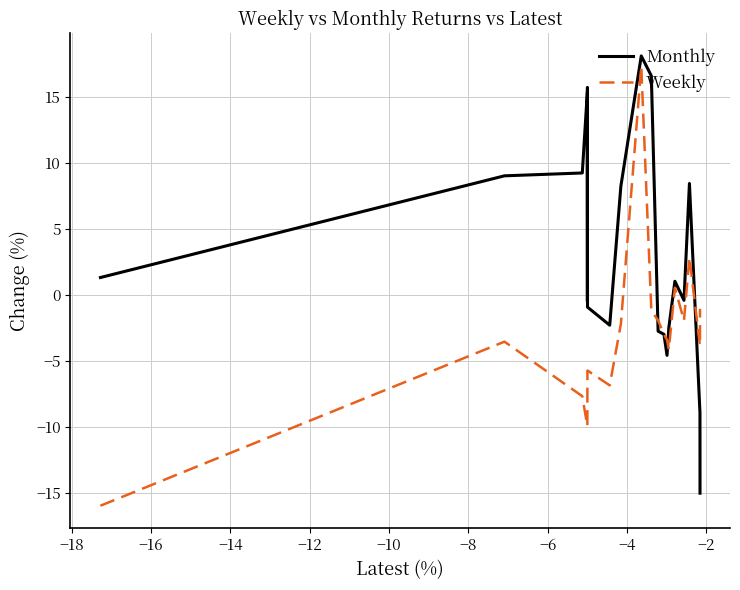

In Weekly, how many points are higher than both neighbors (excluding endpoints)?

5